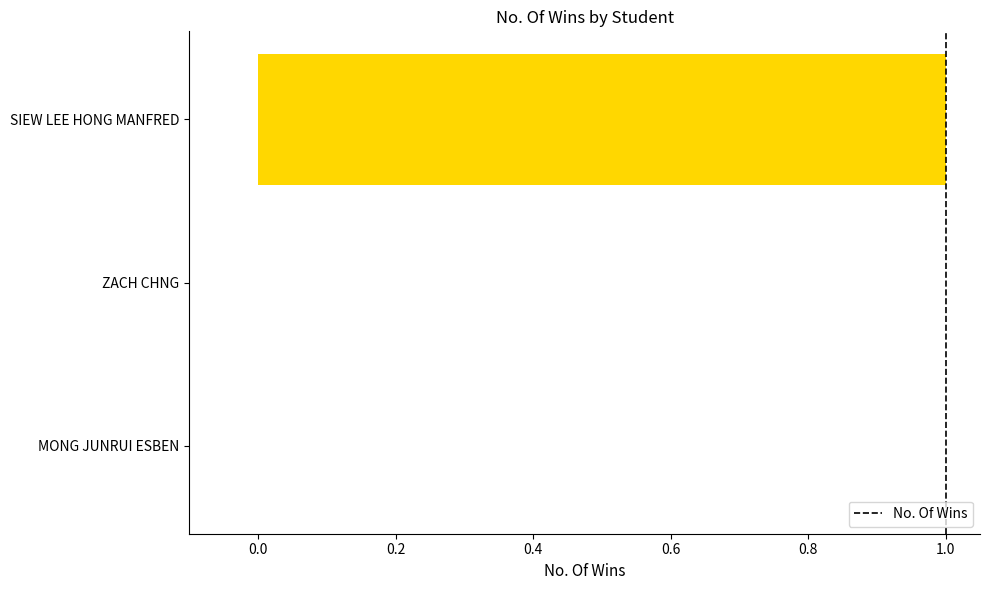

At which category does the chart reach its peak across all series?

SIEW LEE HONG MANFRED